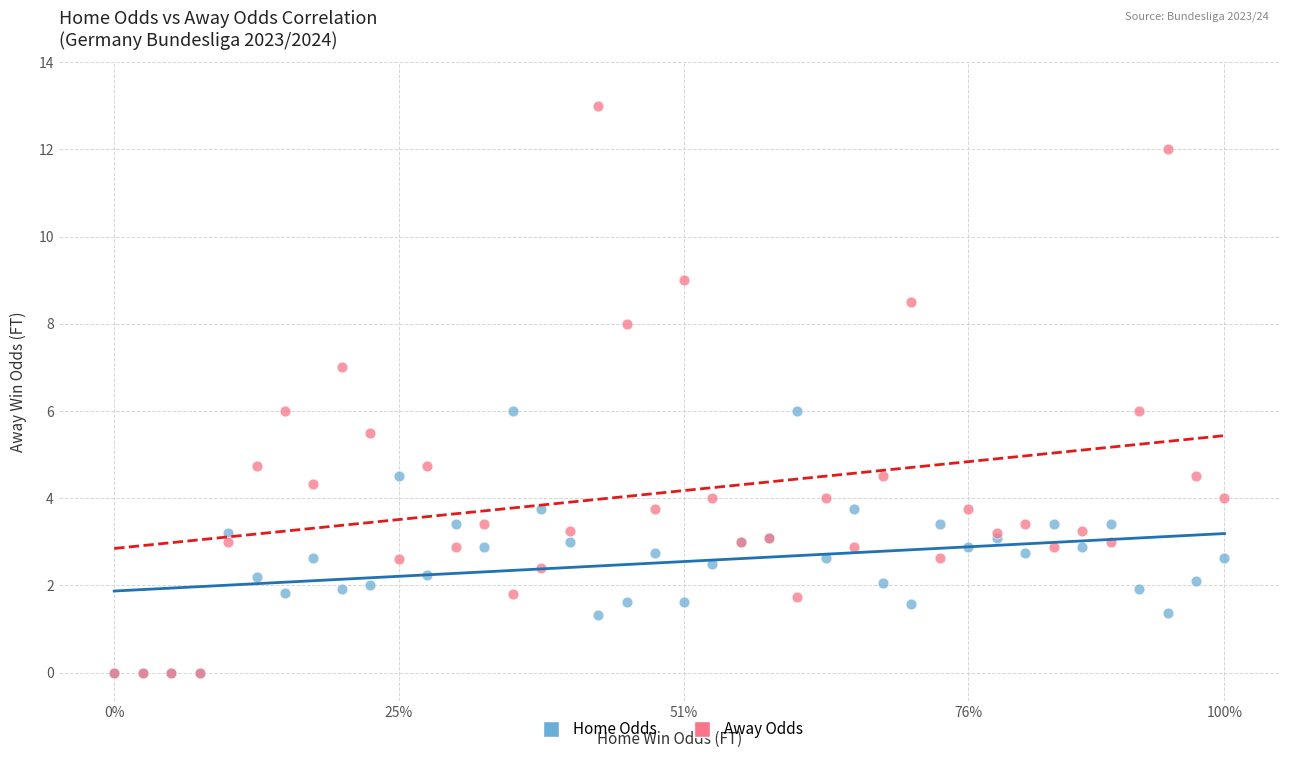

What are all the series names shown in the legend?

Home Odds, Away Odds